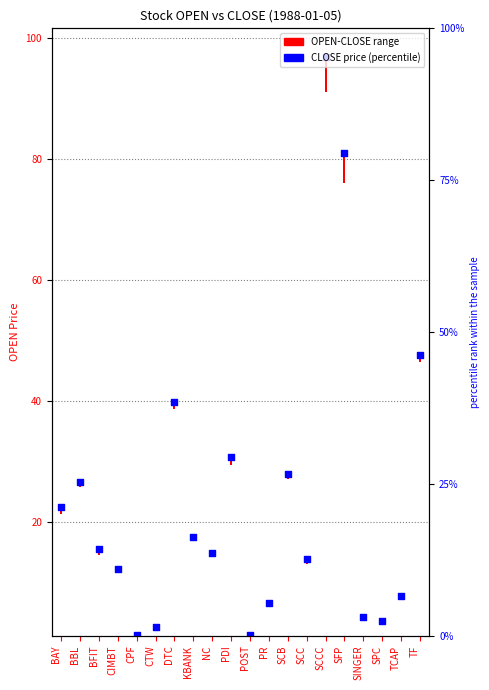

Is the value of CLOSE price at TCAP greater than the value of percentile rank within the sample at SCC?

No